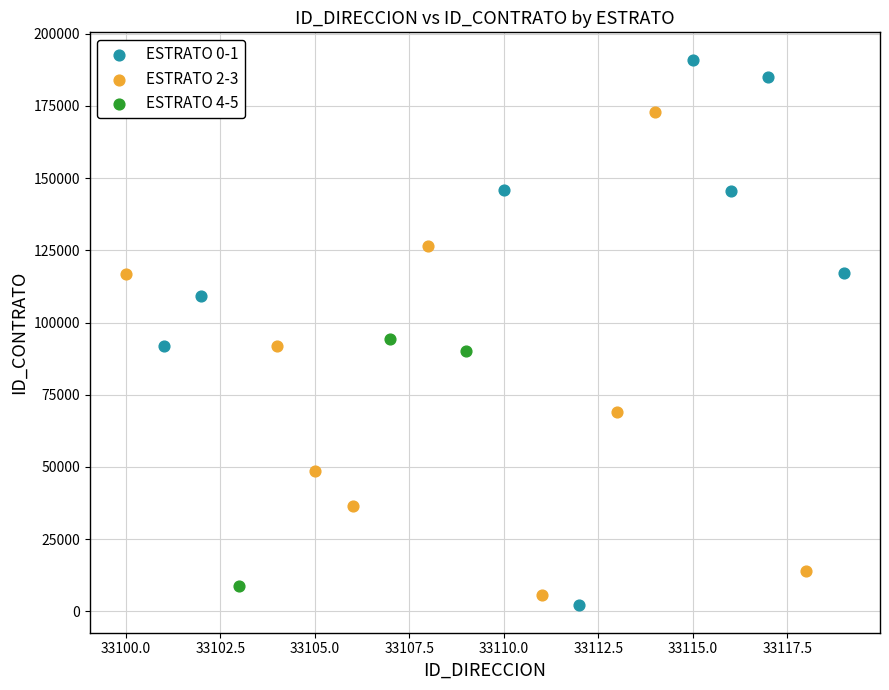

Which series contains the highest Y value?

ESTRATO 0-1